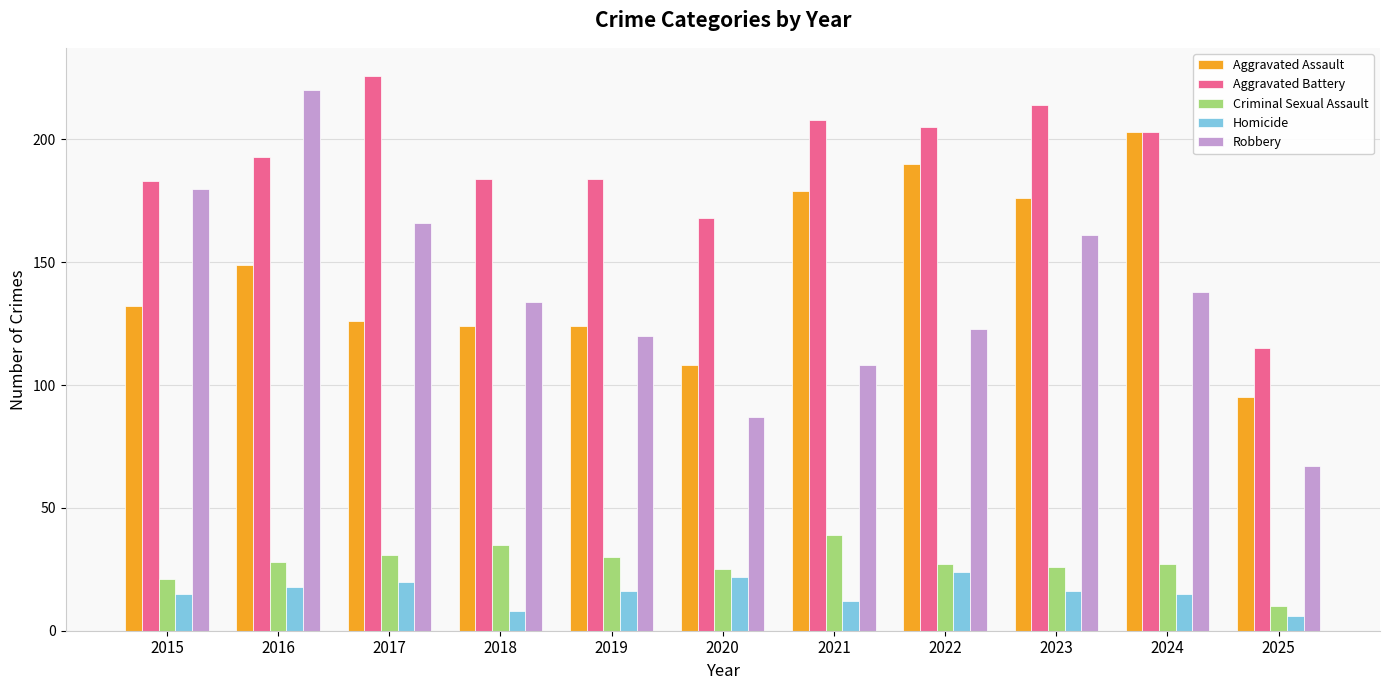

Which category has the highest value in the Aggravated Battery series?

2017